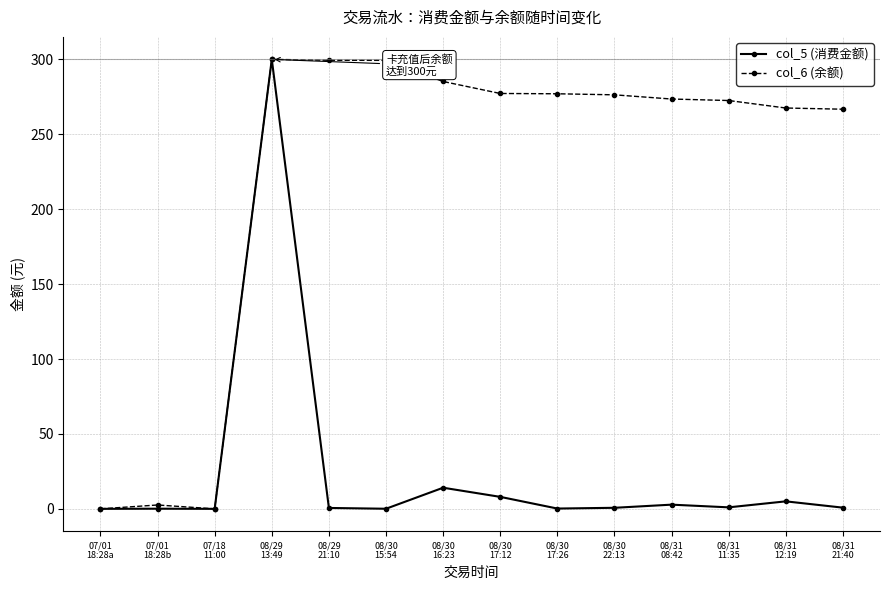

True or false: col_5 (消费金额) has more than 0 interior local peaks.

True